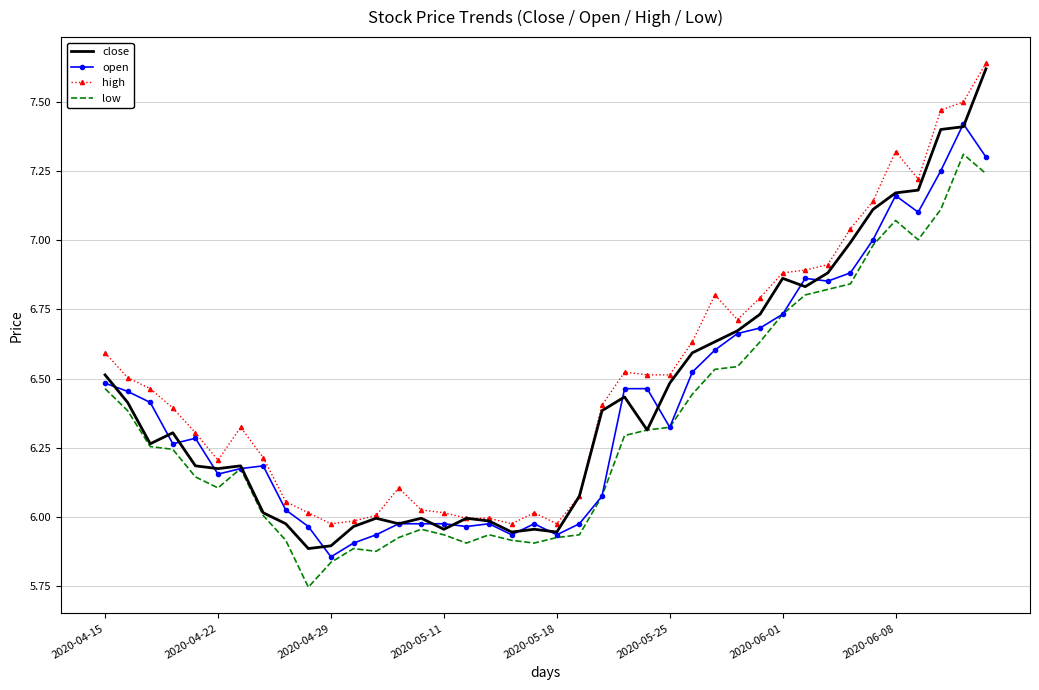

True or false: high and low intersect in this chart.

False